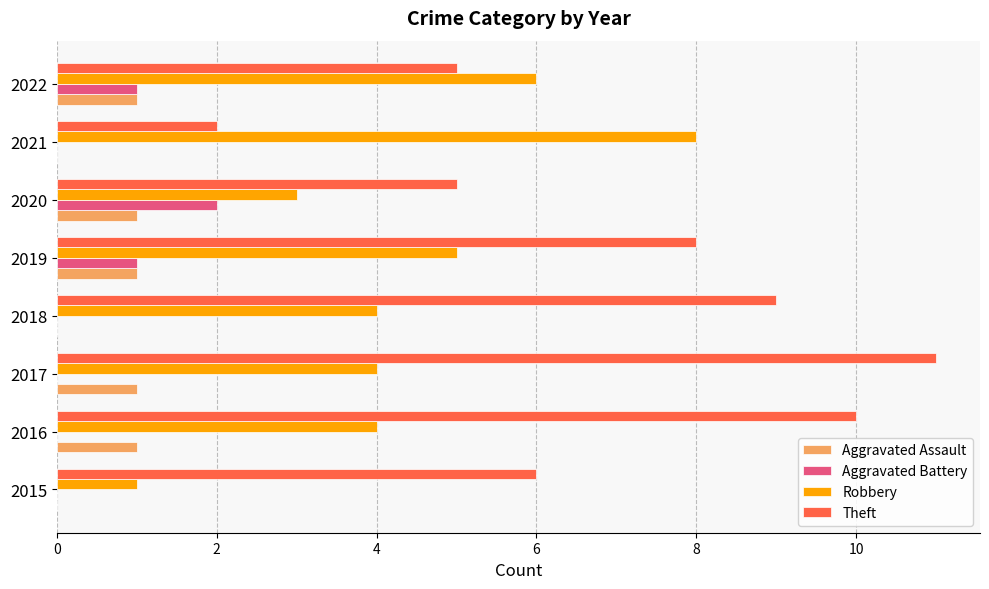

What is the sum of all Aggravated Assault values?

5